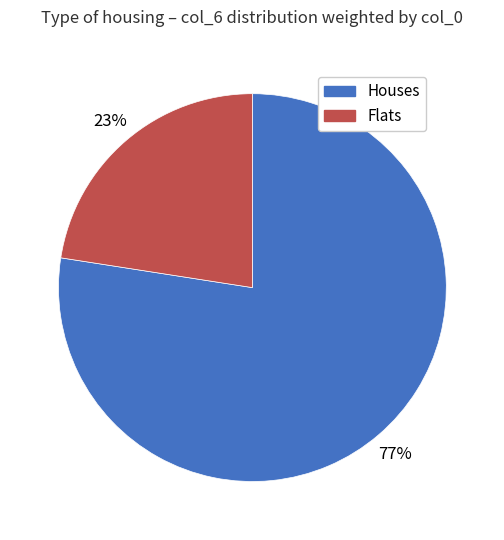

Approximately how many times larger is the value at Flats compared to Houses?

0.3